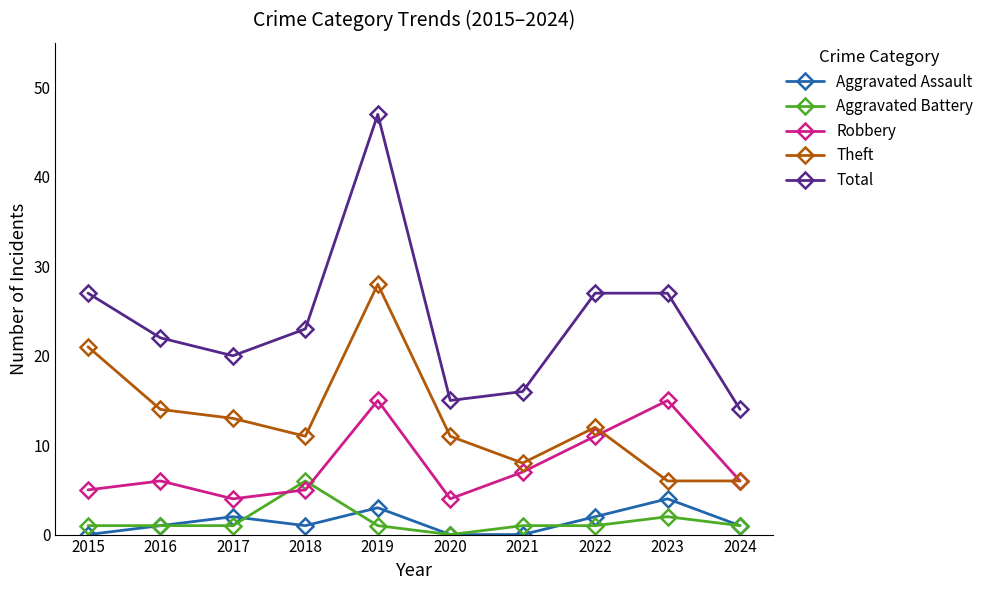

Is the value of Aggravated Assault at 2022 greater than the value of Robbery at 2015?

No